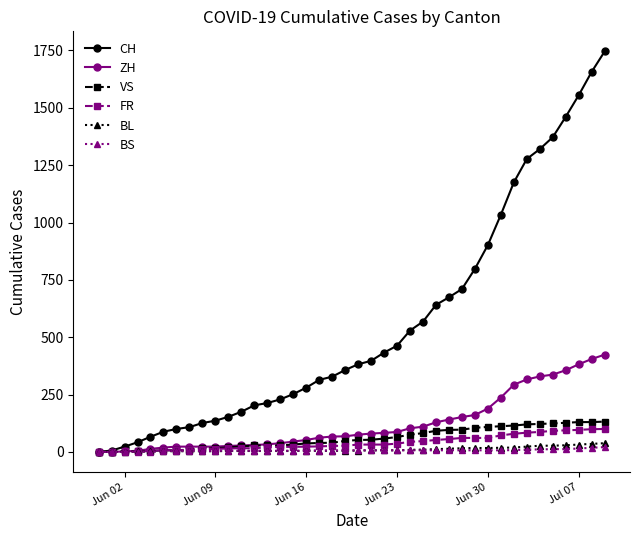

Which series has the largest range (max minus min)?

CH